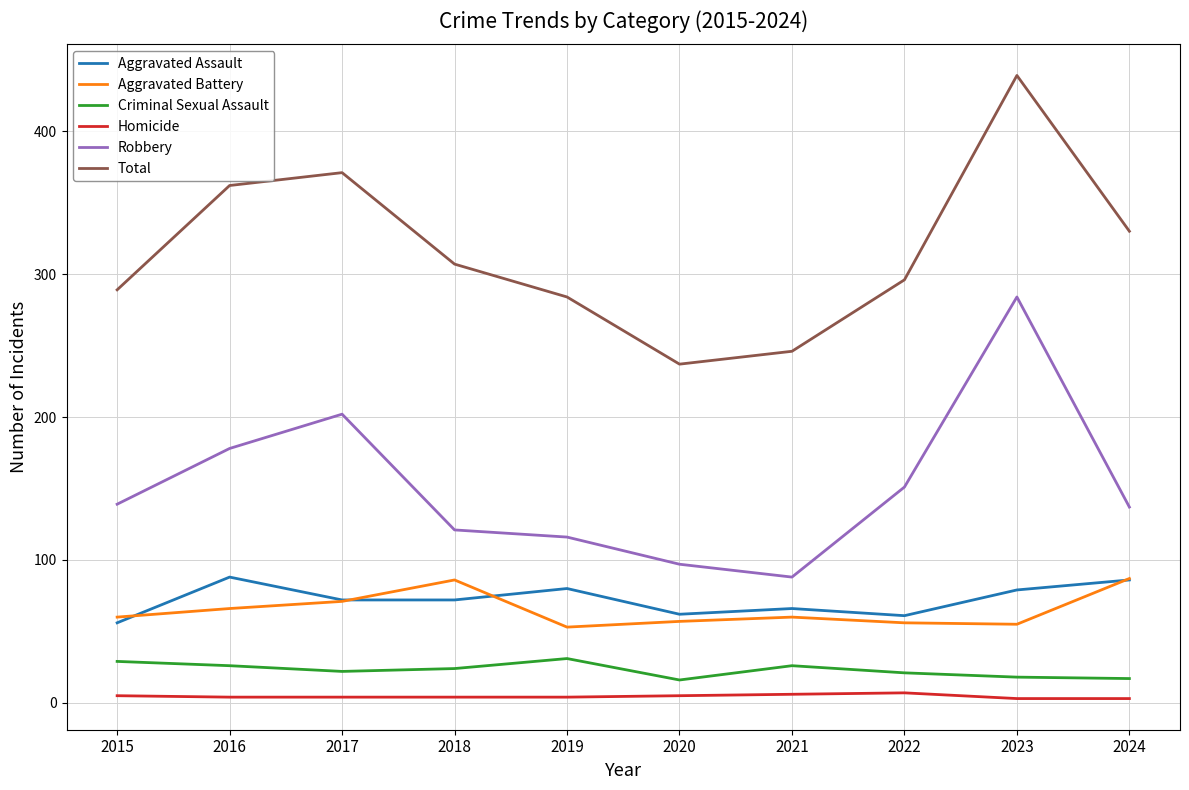

True or false: Homicide and Aggravated Assault cross at least once.

False